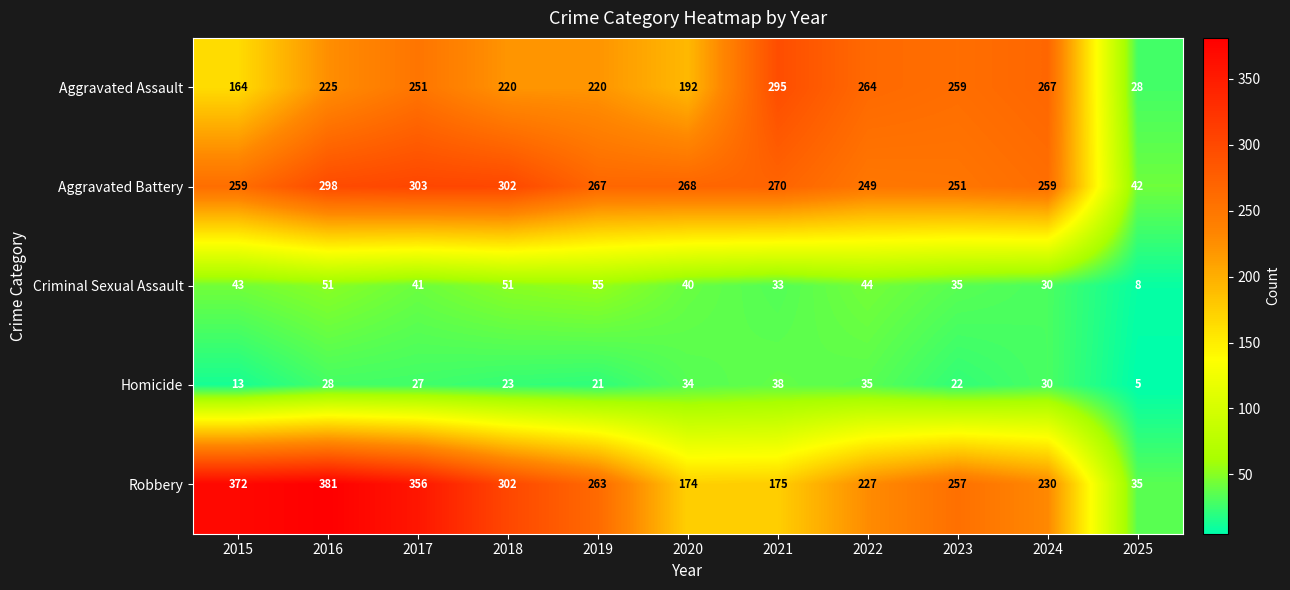

At which label does Aggravated Battery first exceed 267?

2016